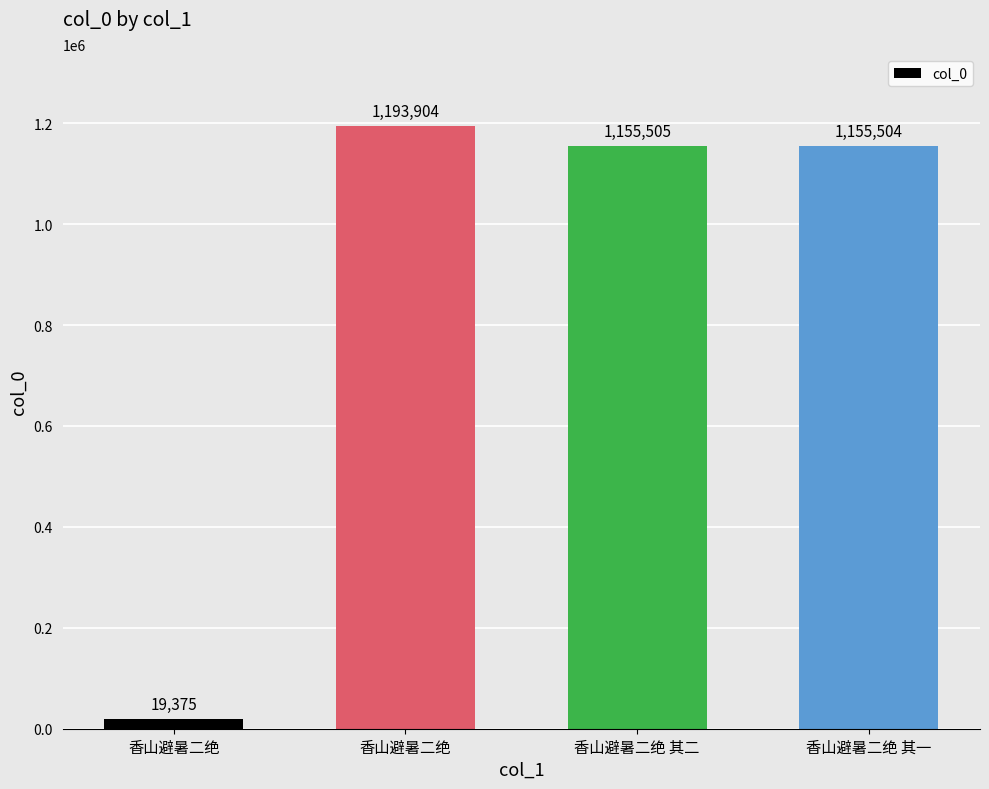

Does the chart contain any negative values?

No